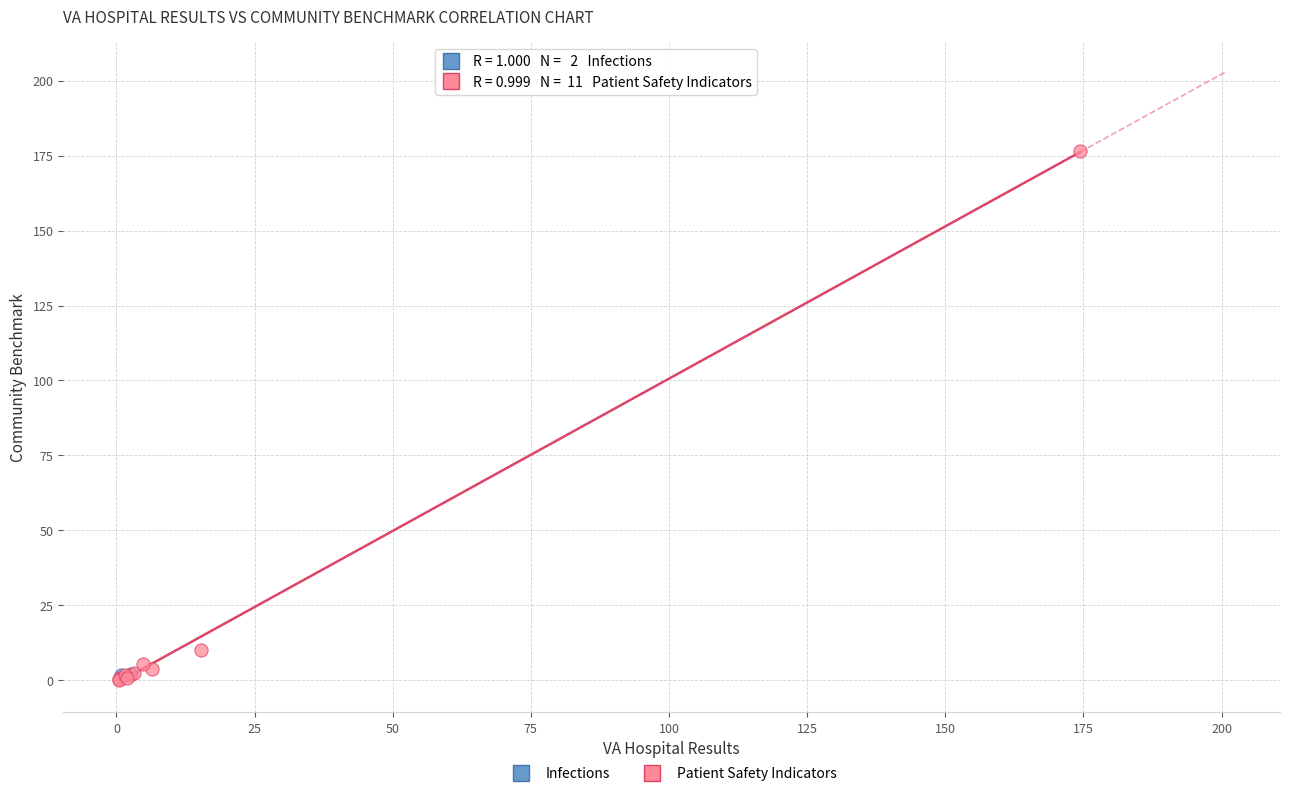

What are all the series names shown in the legend?

Infections, Patient Safety Indicators